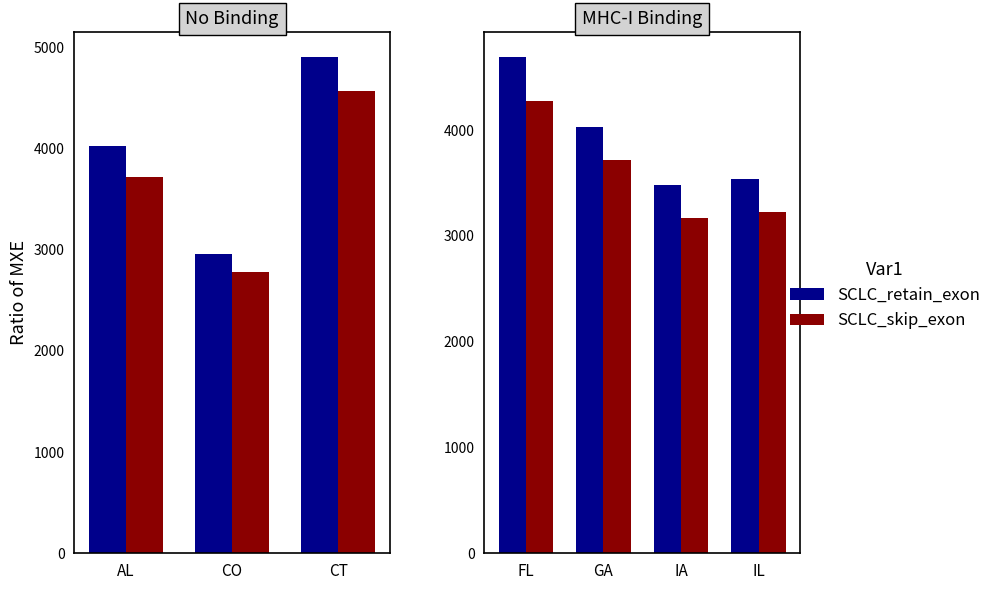

Count the number of categories in the chart.

4